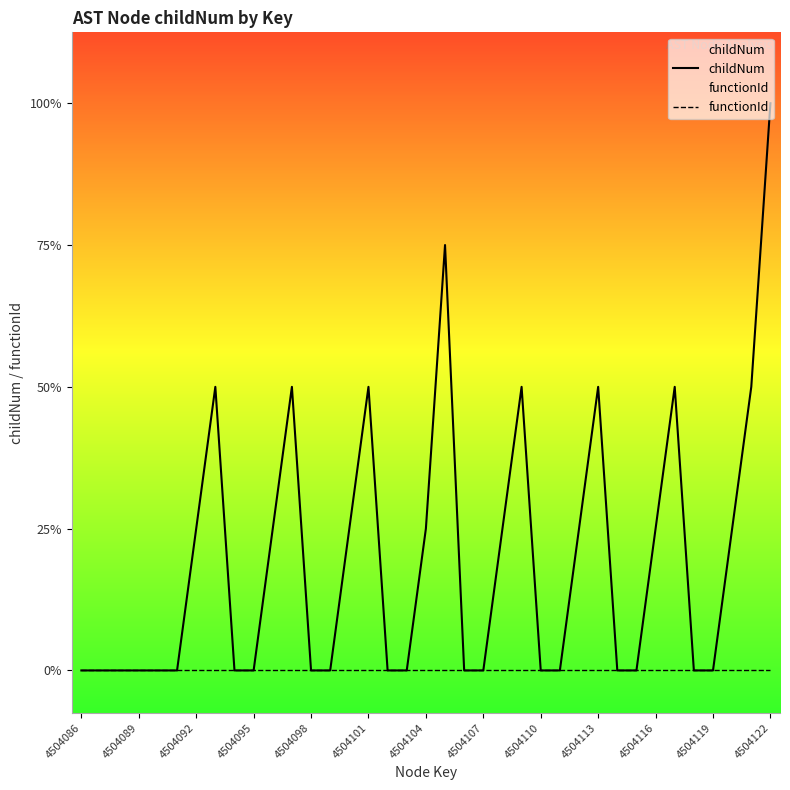

True or false: childNum and functionId intersect in this chart.

False